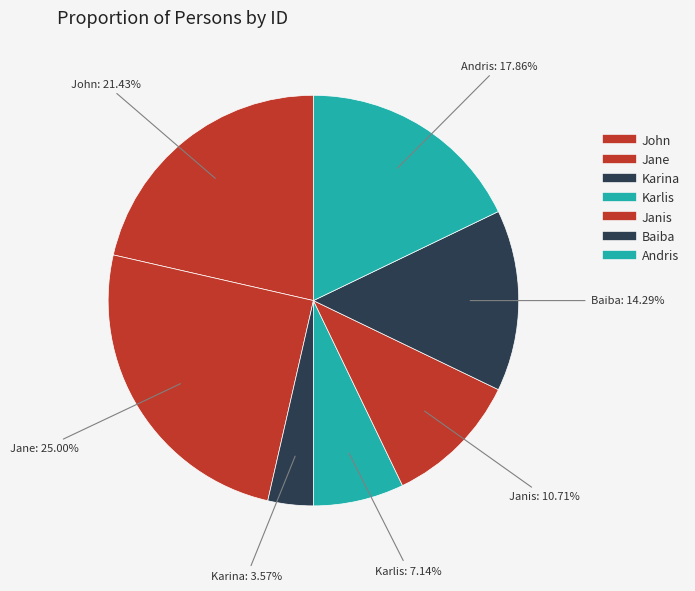

How many segments does this pie chart have?

7